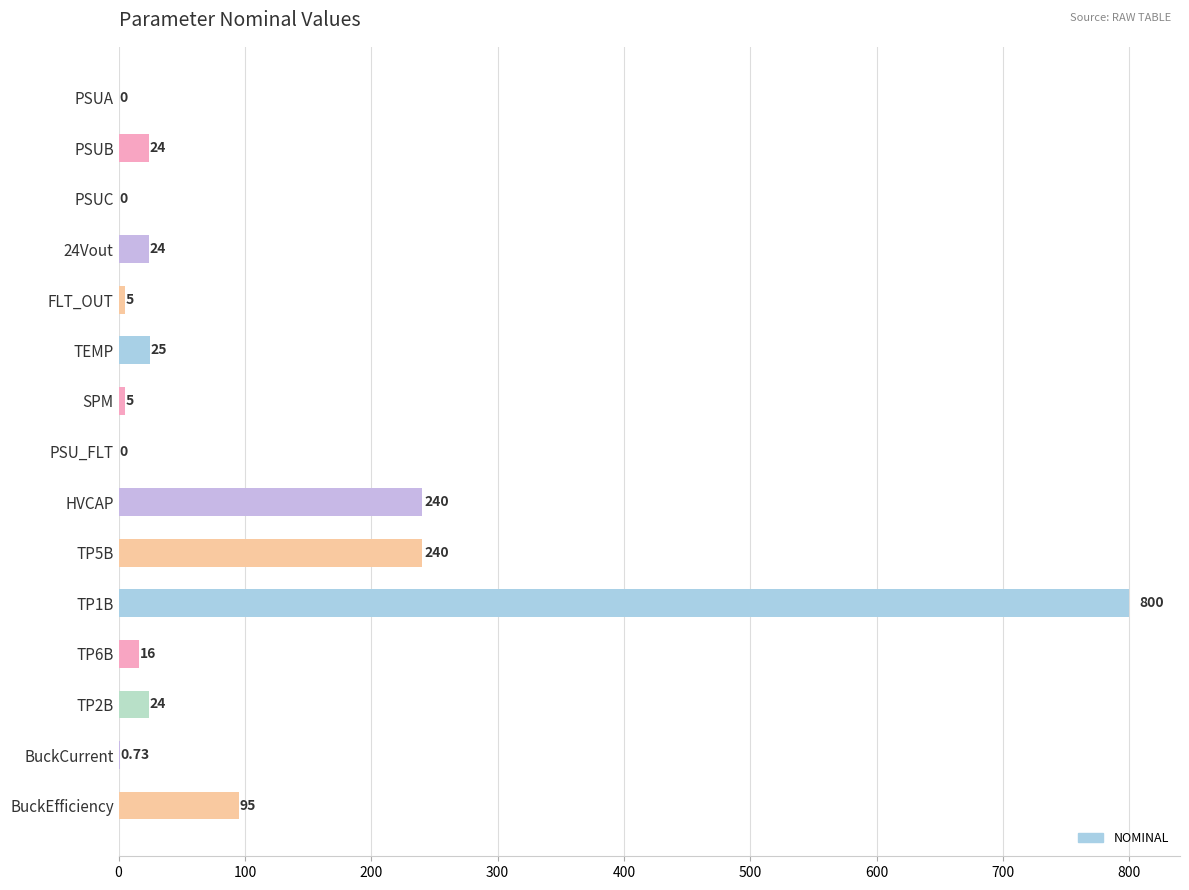

Between FLT_OUT and TP5B, which is larger?

TP5B